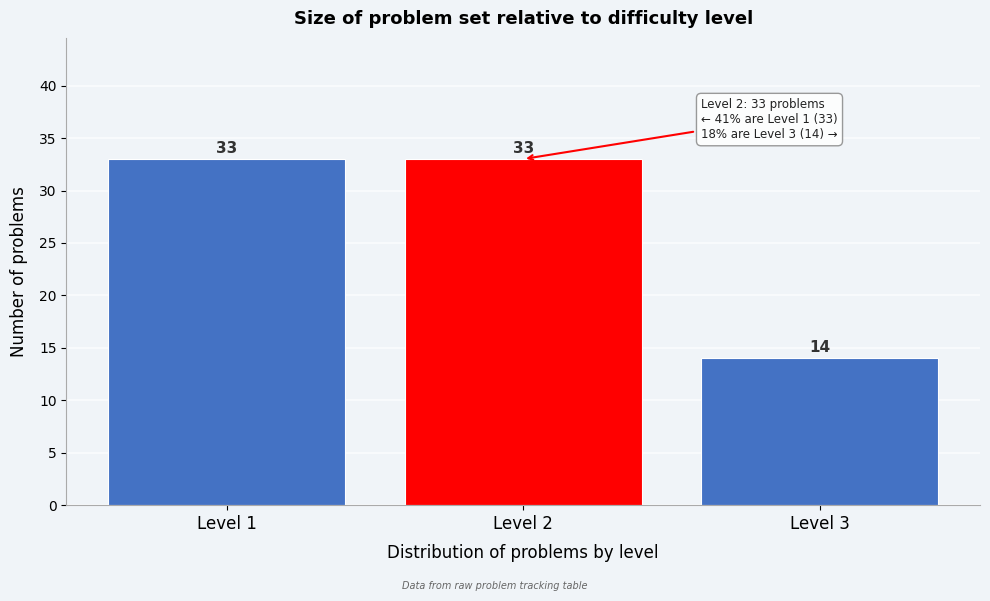

Reading left to right, list every bar in this chart as the range it spans on the x-axis followed by its height.

0.5 to 1.5: 33
1.5 to 2.5: 33
2.5 to 3.5: 14